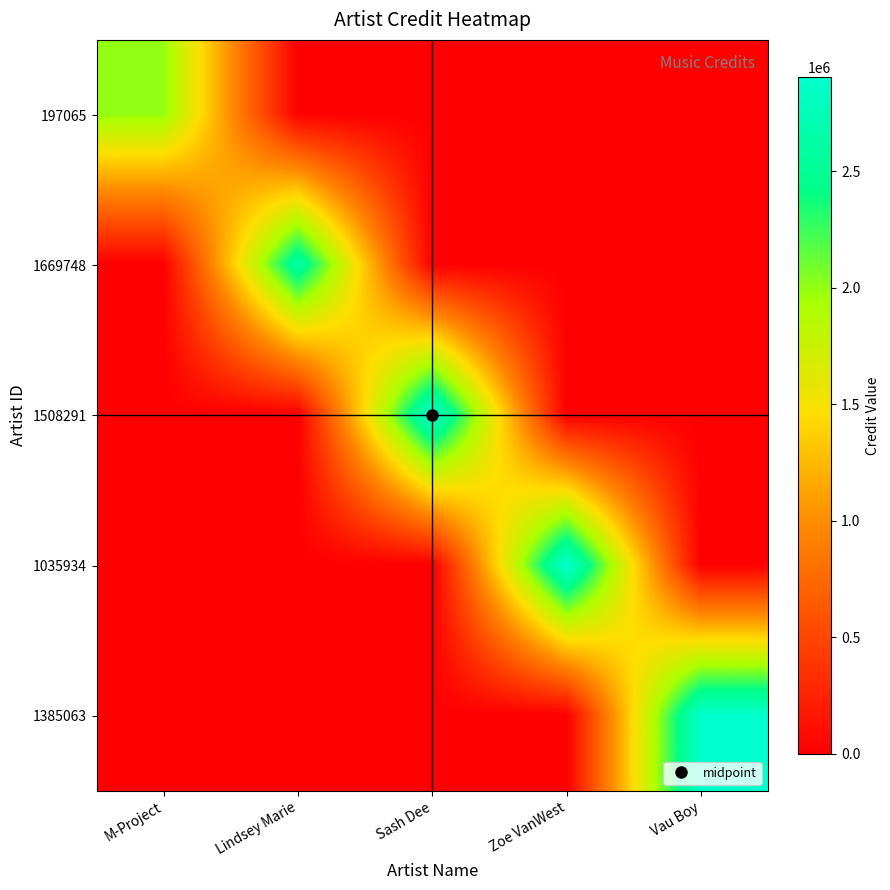

Reading right to left, transcribe all the data shown in this chart.

197065: Vau Boy=0	Zoe VanWest=0	Sash Dee=0	Lindsey Marie=0	M-Project=2000871
1669748: Vau Boy=0	Zoe VanWest=0	Sash Dee=0	Lindsey Marie=2627723	M-Project=0
1508291: Vau Boy=0	Zoe VanWest=0	Sash Dee=2902758	Lindsey Marie=0	M-Project=0
1035934: Vau Boy=0	Zoe VanWest=2902758	Sash Dee=0	Lindsey Marie=0	M-Project=0
1385063: Vau Boy=2902761	Zoe VanWest=0	Sash Dee=0	Lindsey Marie=0	M-Project=0